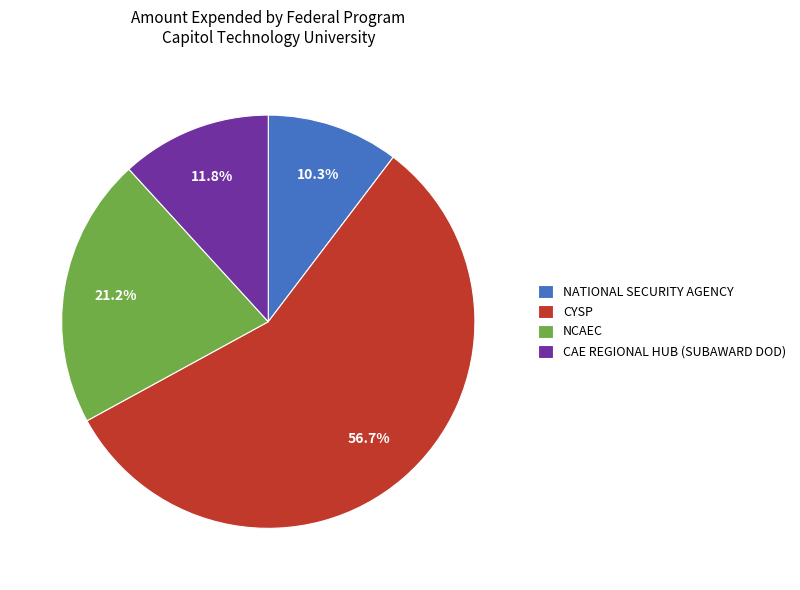

The CAE REGIONAL HUB (SUBAWARD DOD) slice represents 2% of the pie. True or false?

False